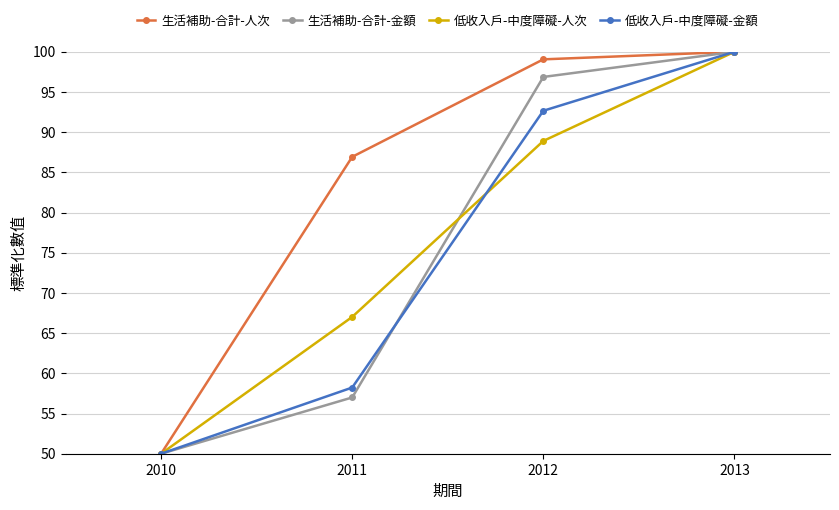

At which category is the sum across all series the highest?

2013